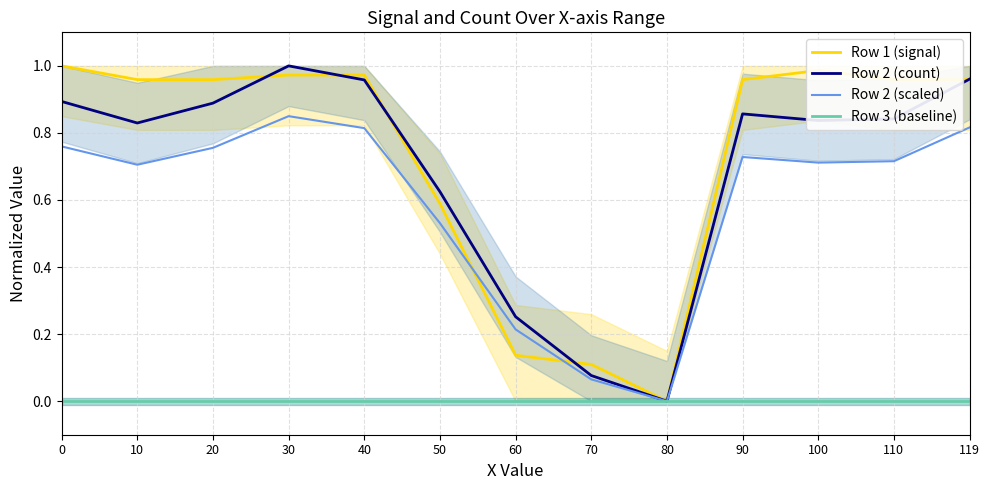

At 10, list the series in order from largest to smallest.

Row 1 (signal), Row 2 (count), Row 2 (scaled), Row 3 (baseline)